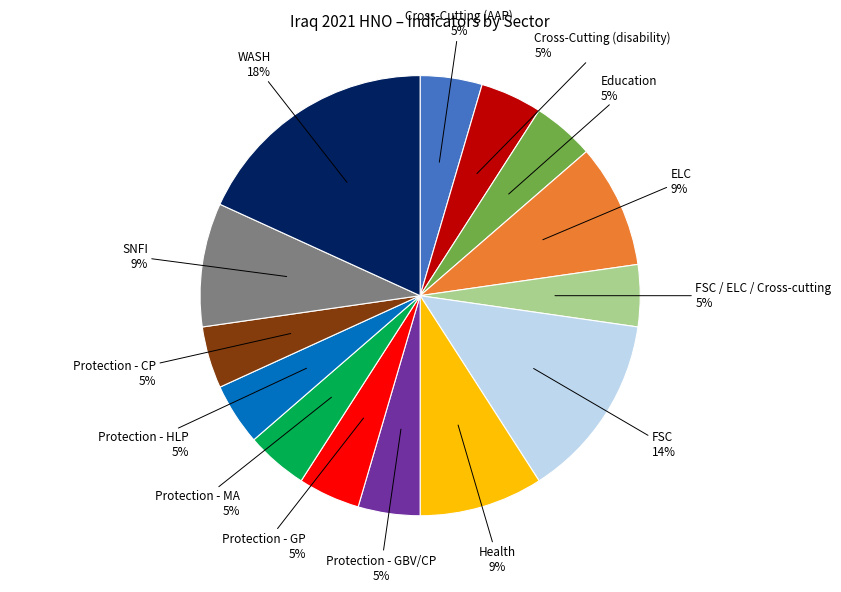

Count the number of slices in the pie.

14